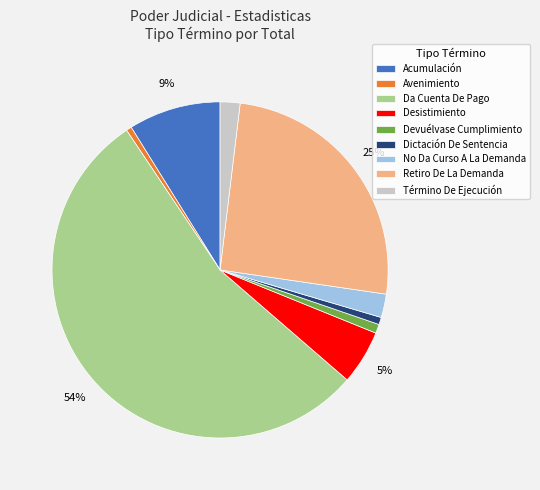

Which slice is the largest?

Da Cuenta De Pago